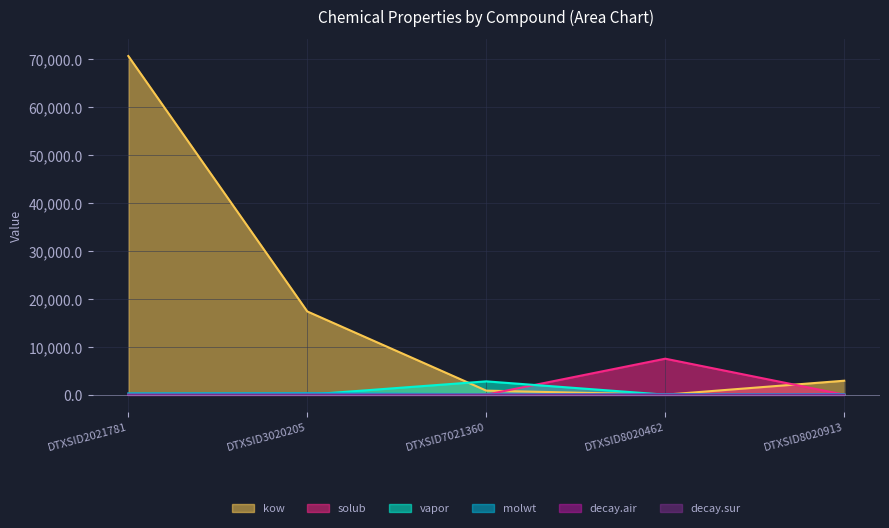

Where is molwt nearest to the value 202?

DTXSID8020913